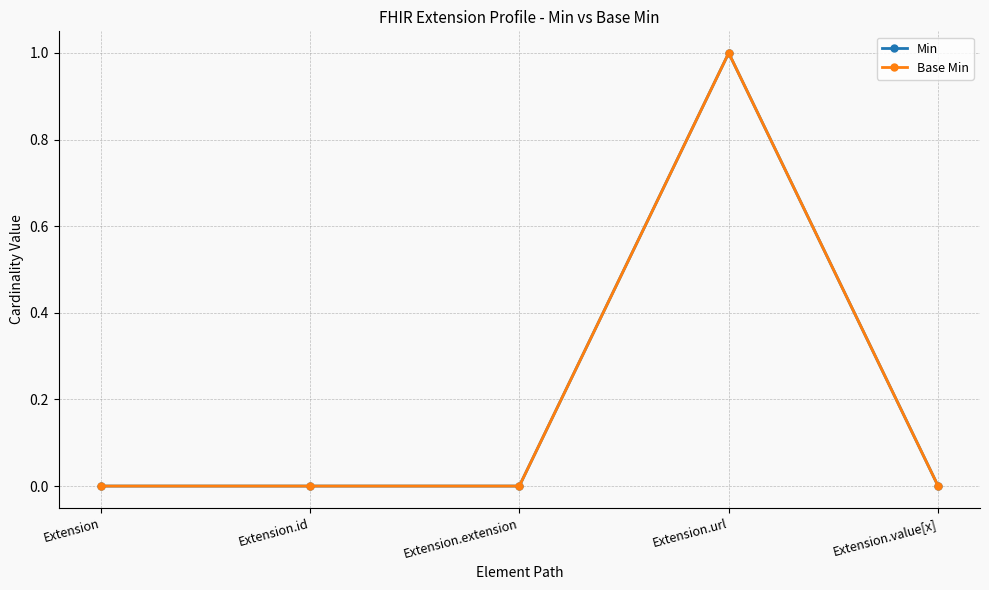

Reading left to right, list all the values displayed in this chart.

Min: 0	0	0	1	0
Base Min: 0	0	0	1	0